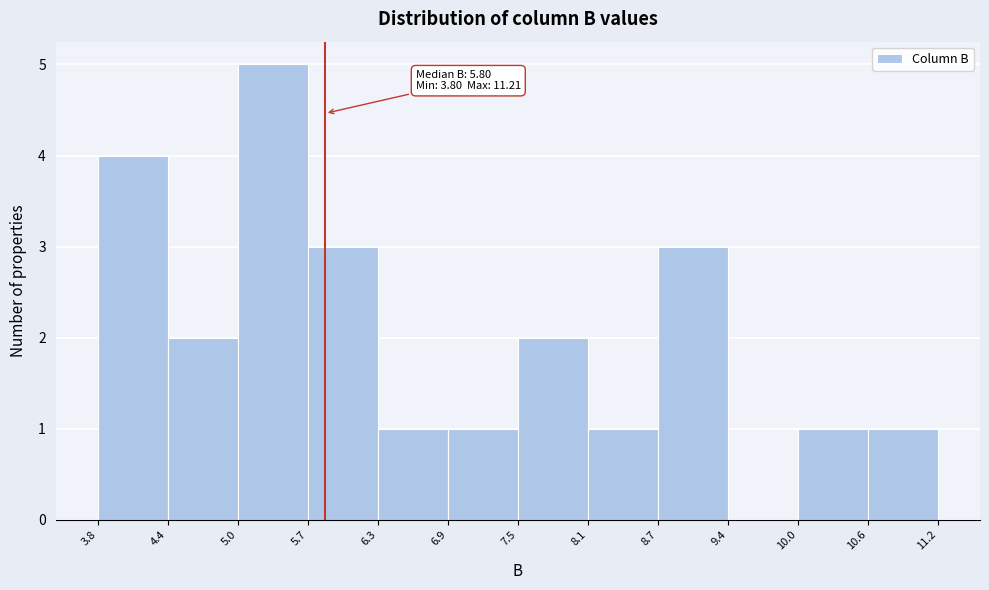

Which range on the x-axis has the tallest bar?

5.0 to 5.7